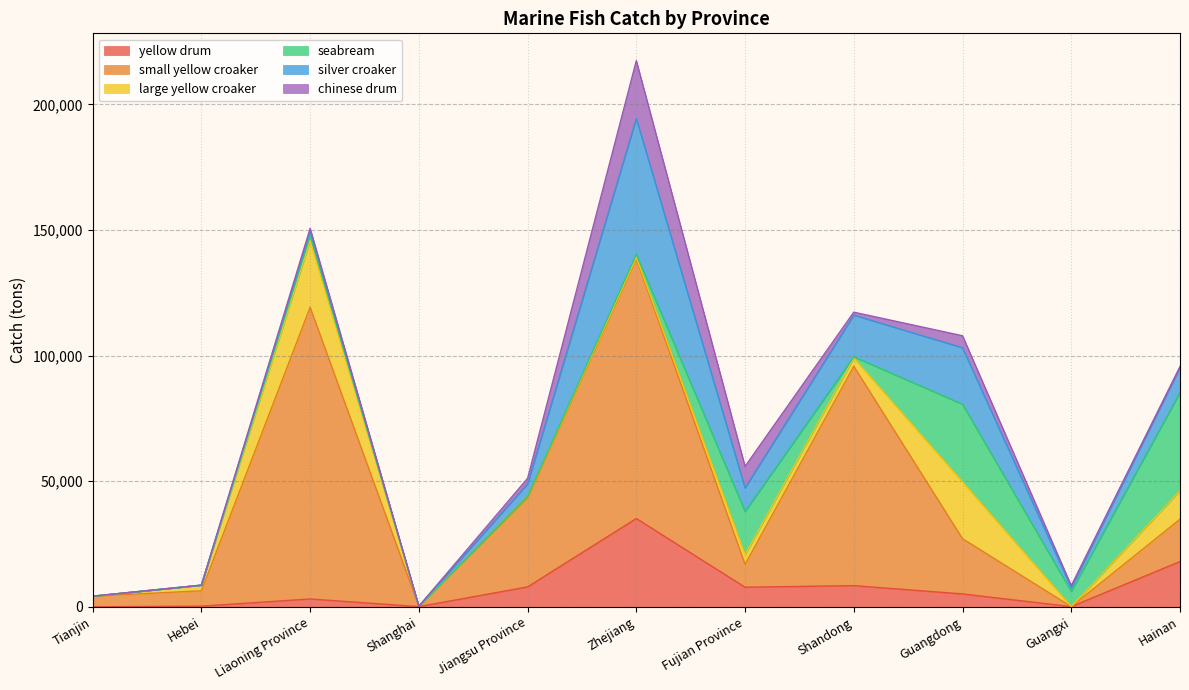

Rank the categories by silver croaker value from highest to lowest.

Zhejiang, Guangdong, Shandong, Hainan, Fujian Province, Jiangsu Province, Liaoning Province, Guangxi, Tianjin, Hebei, Shanghai